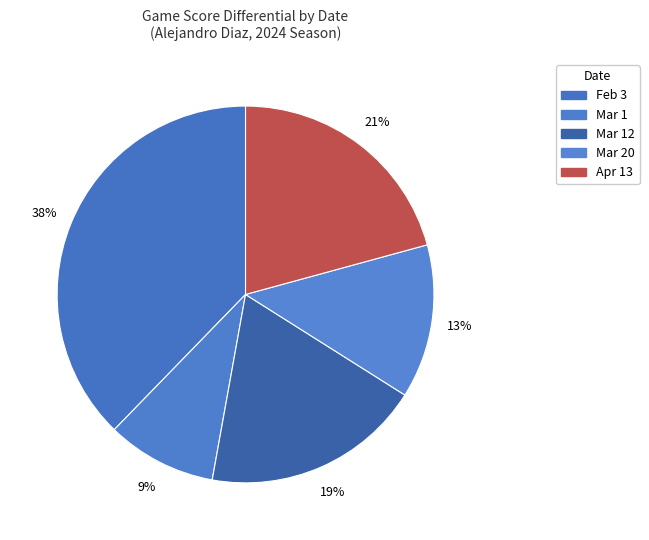

Which category has the smallest portion of the pie?

Mar 1